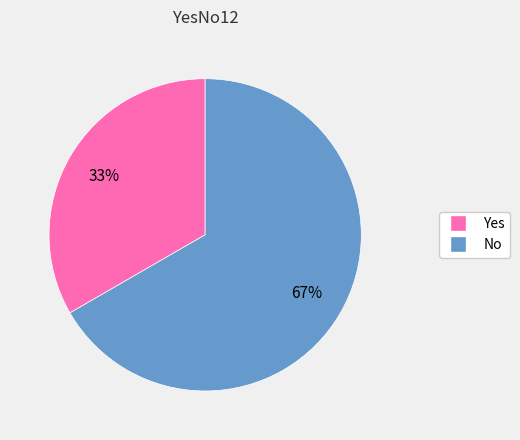

To the nearest percent, what is the average slice percentage?

50%